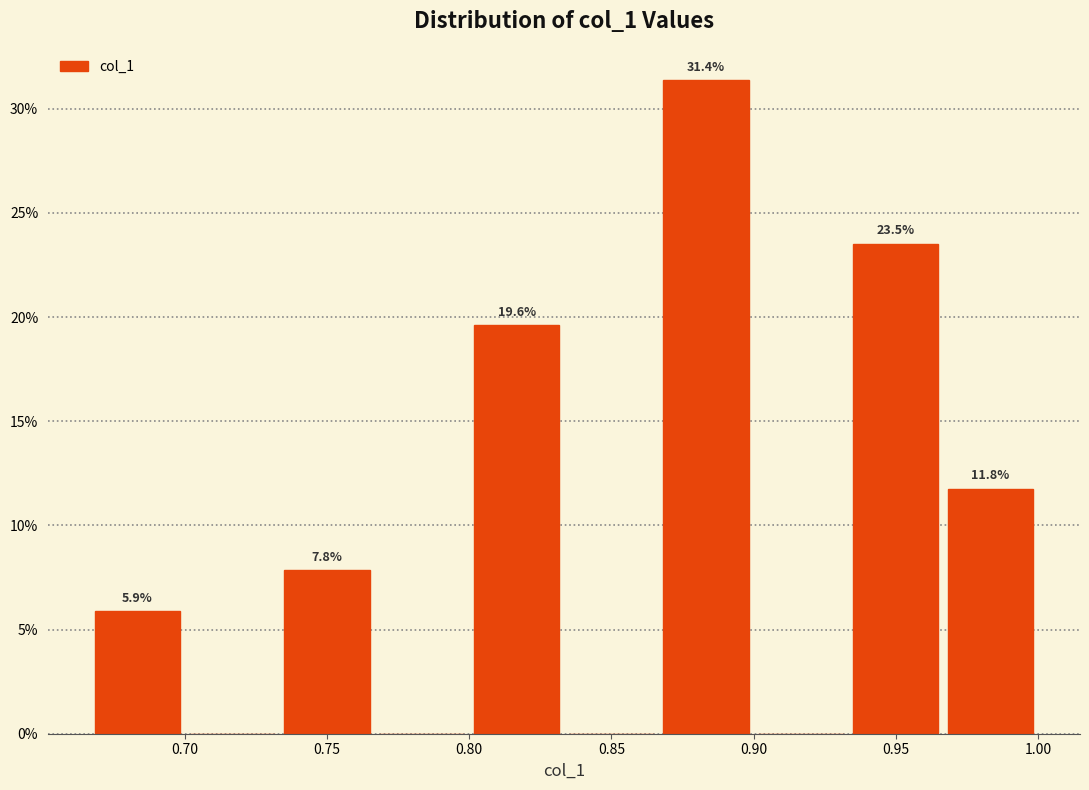

Which range on the x-axis has the tallest bar?

0.865 to 0.900